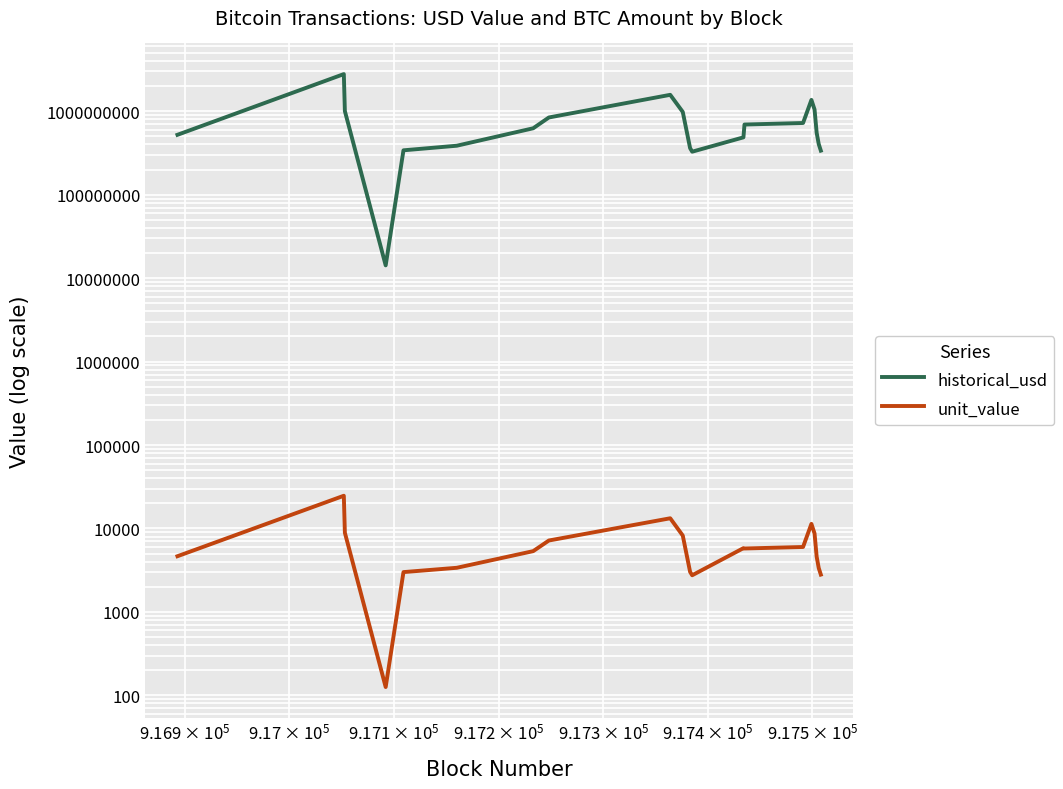

Reading left to right, transcribe all the data shown in this chart.

historical_usd: 521716996.3	2787046064.4	1004186666.7	14212844.7	340218000.0	386195450.1	624858600.0	841932520.4	1573106250.0	980821331.1	361465003.8	327522250.0	486547374.7	692831658.4	722928000.0	1367305759.6	1048377047.8	552962413.6	403689812.2	337150800.0
unit_value: 4650.0	24671.1	8888.9	125.7	3000.0	3379.9	5350.0	7173.6	13250.0	8219.1	3019.1	2750.0	5810.0	5756.3	6000.0	11353.9	8703.9	4600.0	3353.9	2800.0